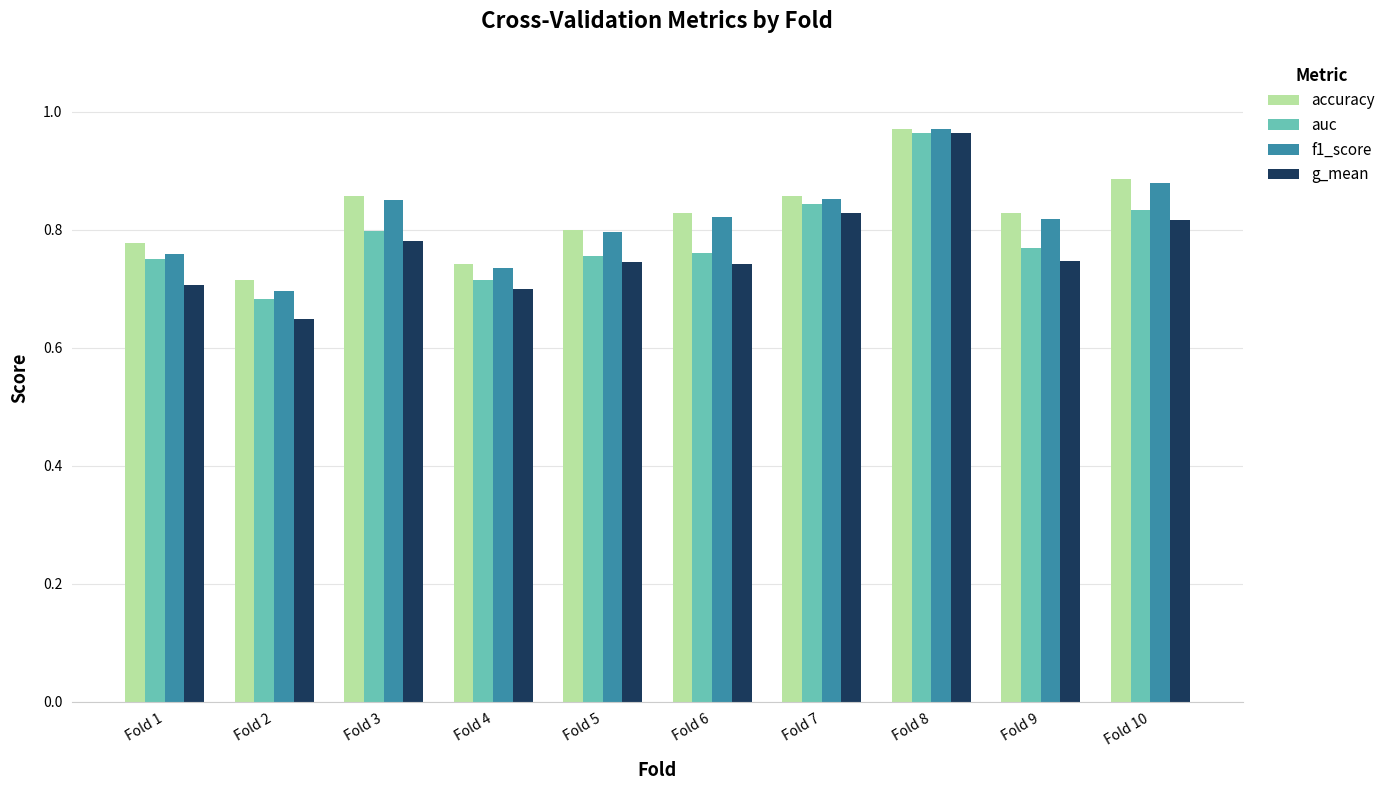

At which category is the sum across all series the highest?

Fold 8